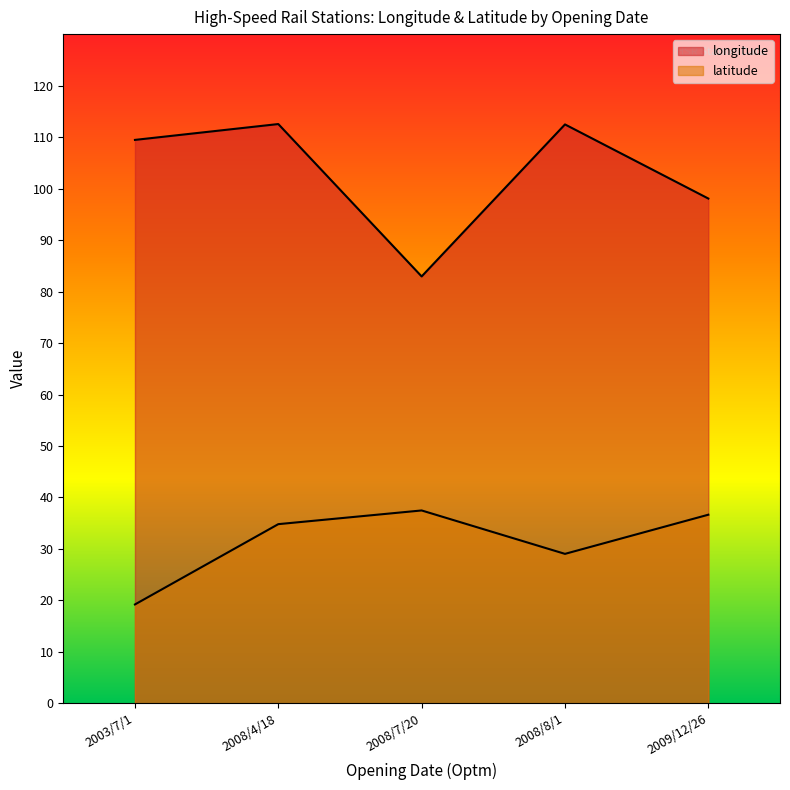

True or false: latitude and longitude cross at least once.

False